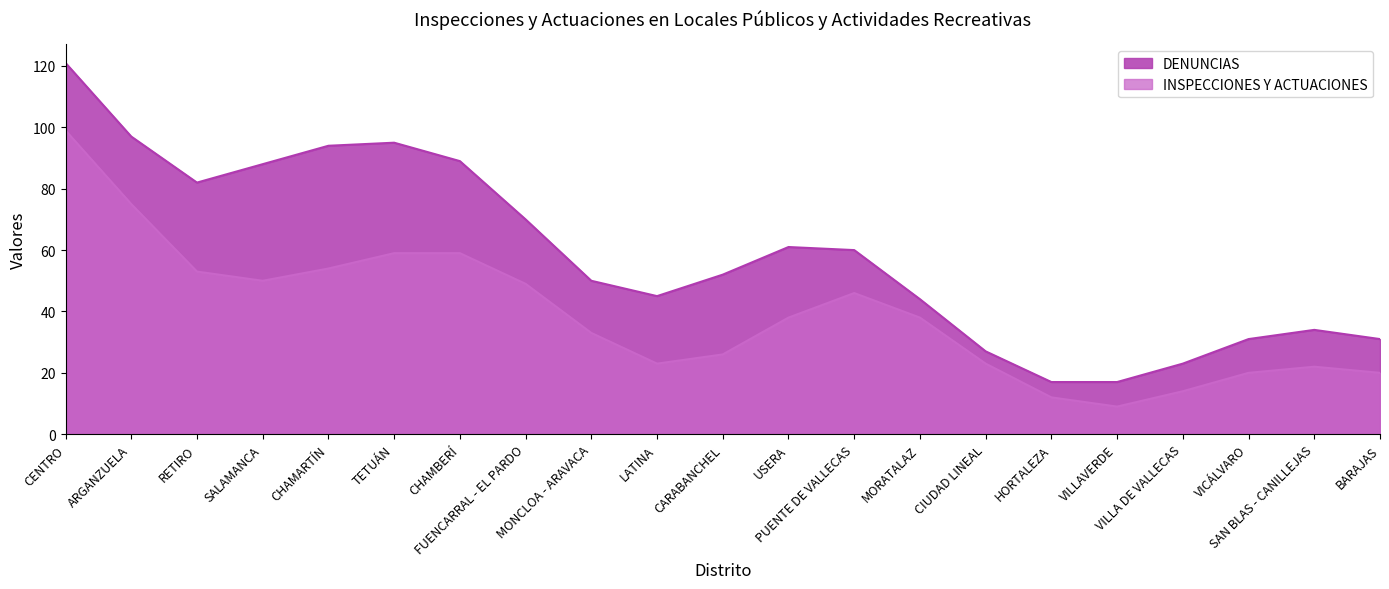

At which category is the sum across all series the highest?

CENTRO